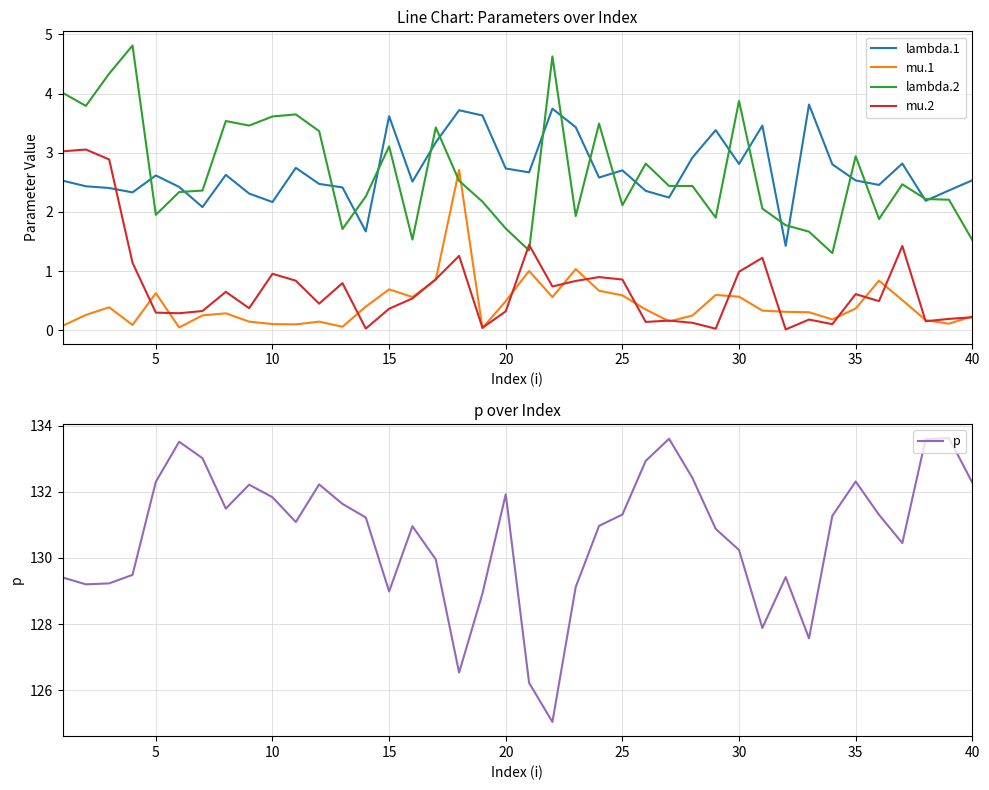

What is the maximum value for lambda.1?

3.8